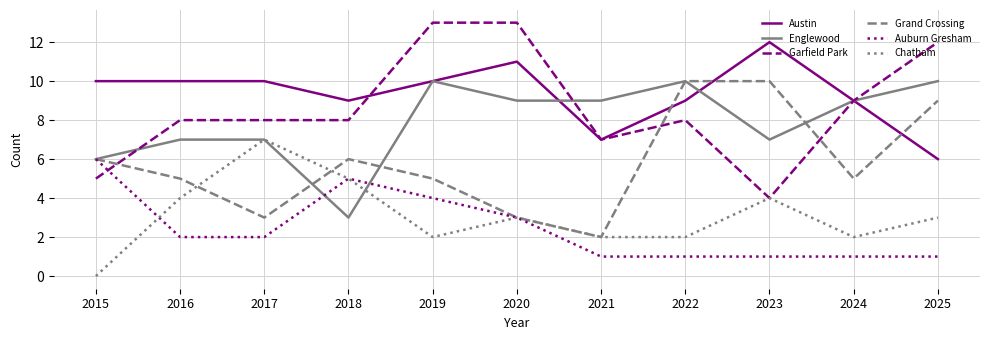

What is the approximate value of Auburn Gresham at 2021?

1